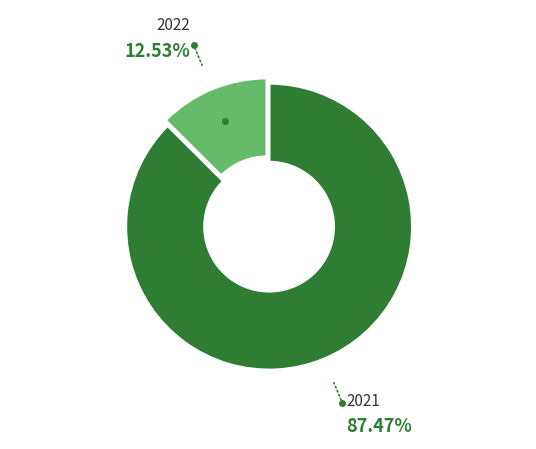

Which slice is the largest?

2021